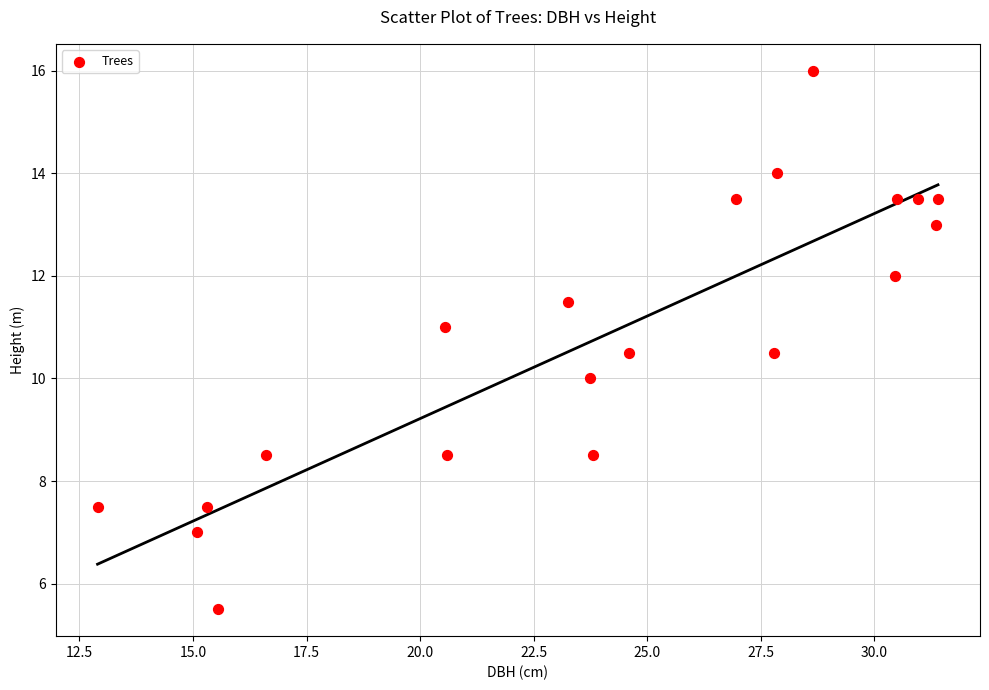

What is the range of X values (max minus min)?

18.5